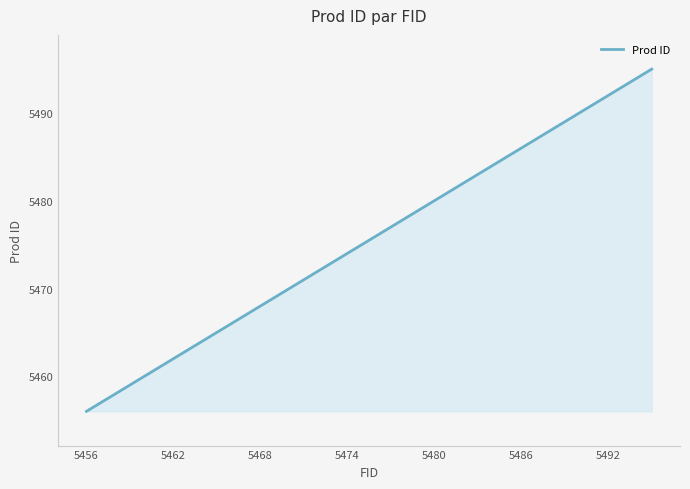

What is the greatest value displayed?

5495